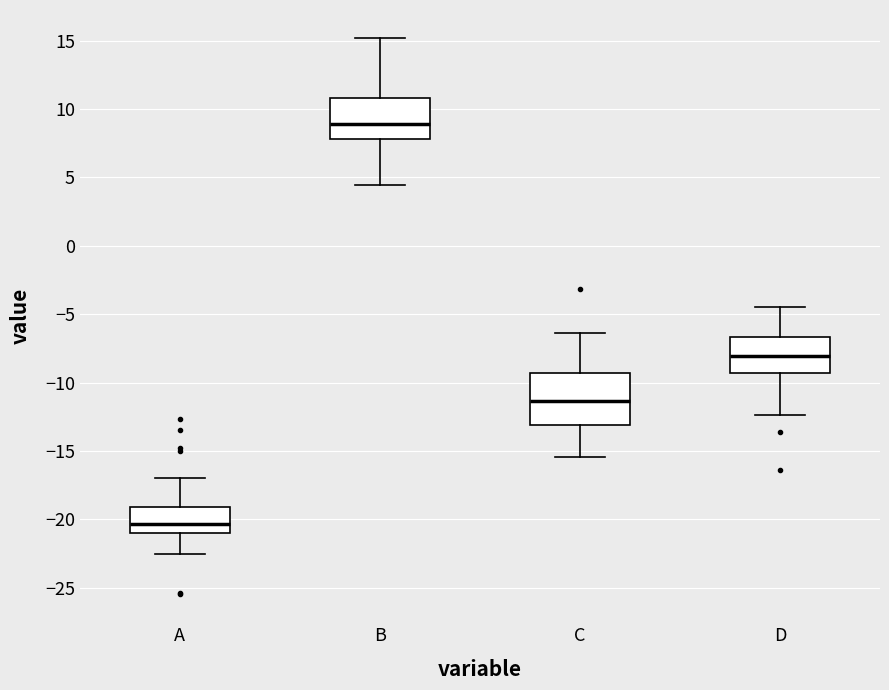

Which box's median line is the highest?

B